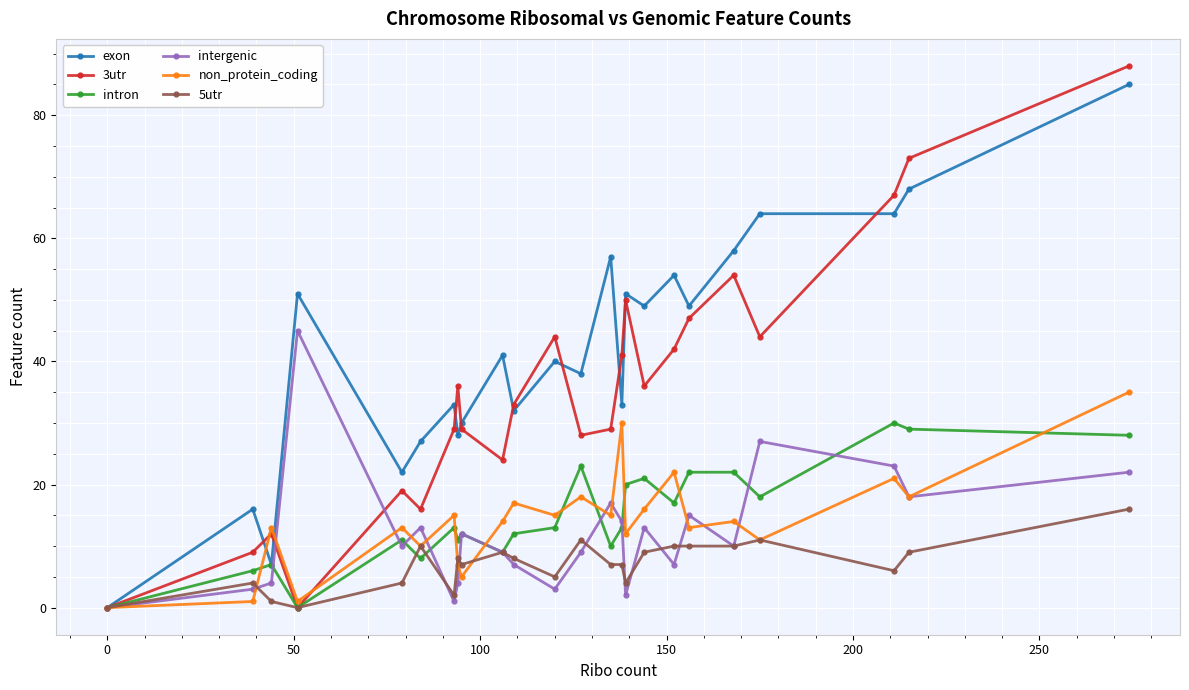

True or false: 3utr has more than 2 interior local peaks.

True